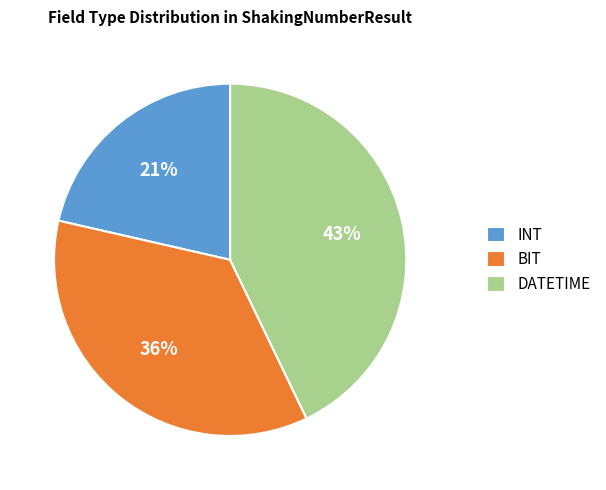

Is there a majority slice in this chart?

No